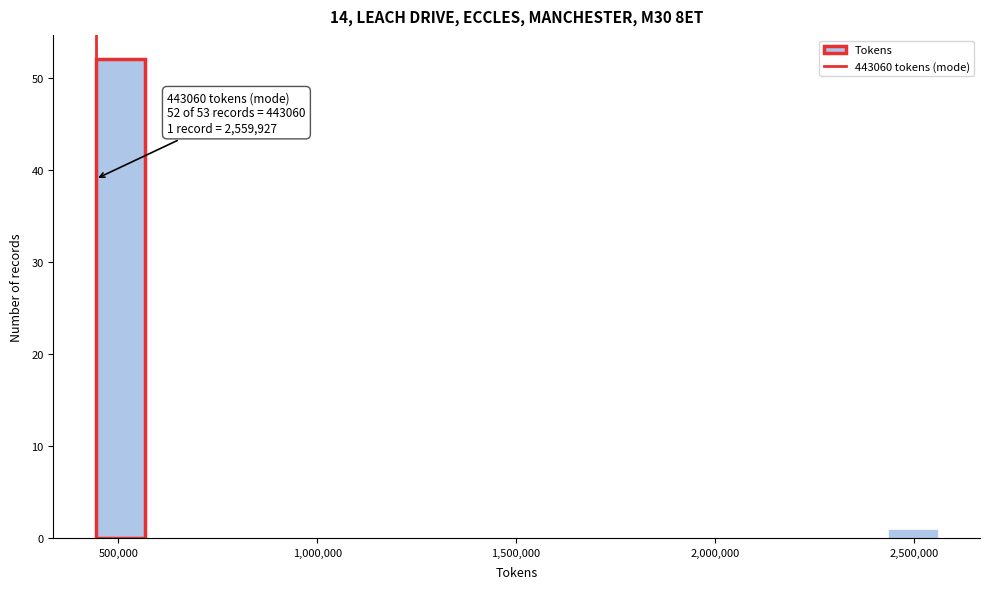

Read against the x-axis, roughly where is the centre of the tallest bar?

500000